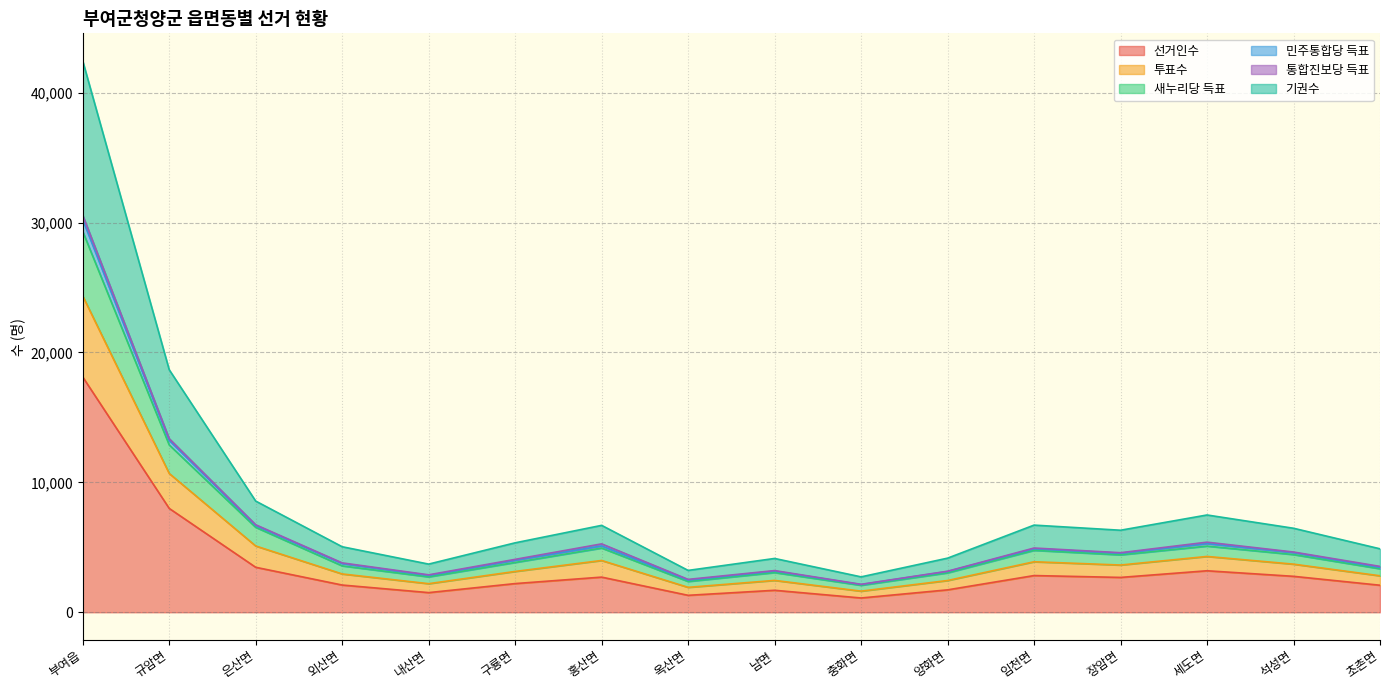

What is the highest value of the 선거인수 series?

18112